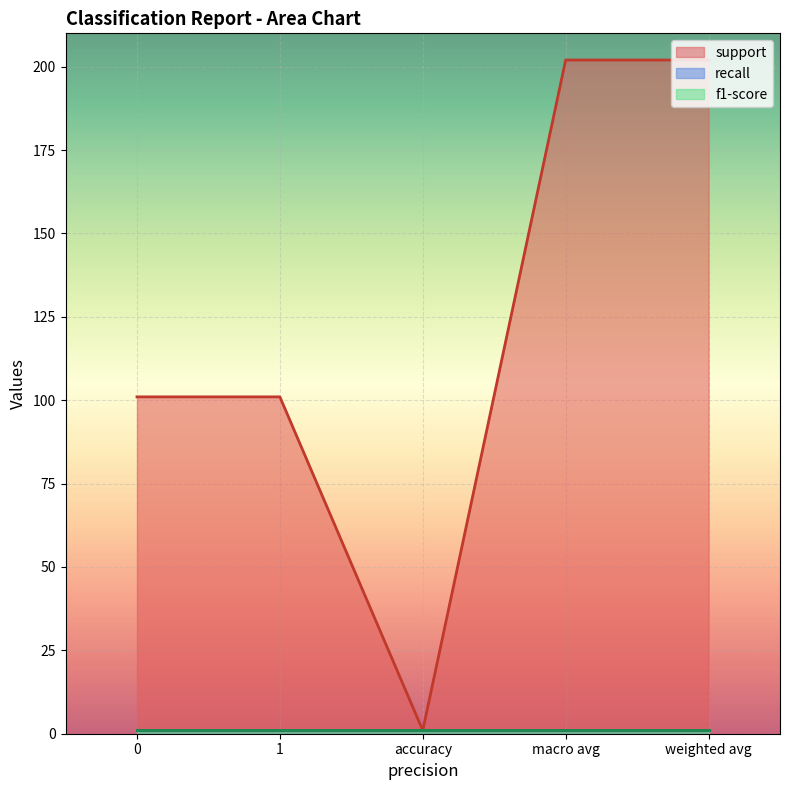

What are all the series names shown in the legend?

support, recall, f1-score